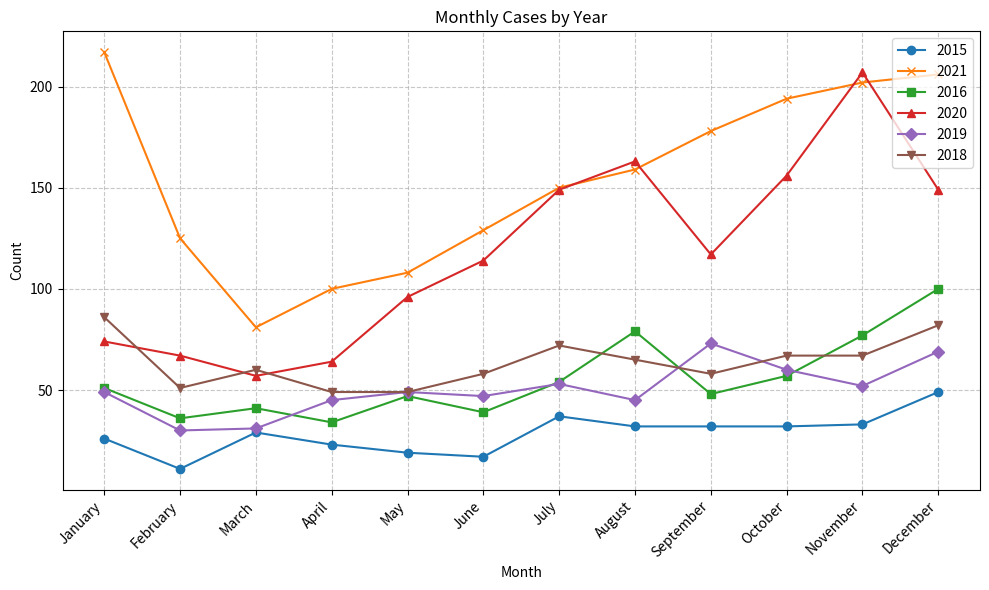

What is the value of the 2016 point at the 4th from the left?

34